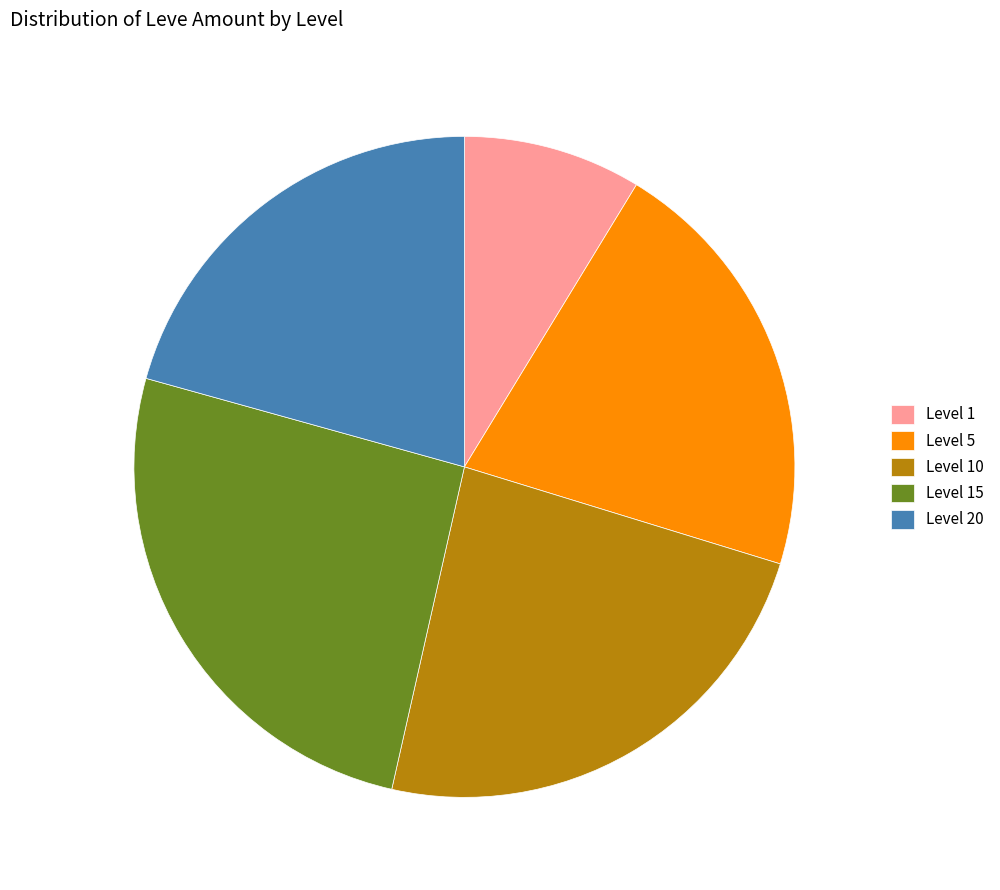

True or false: Level 10 accounts for 24% of the total.

True